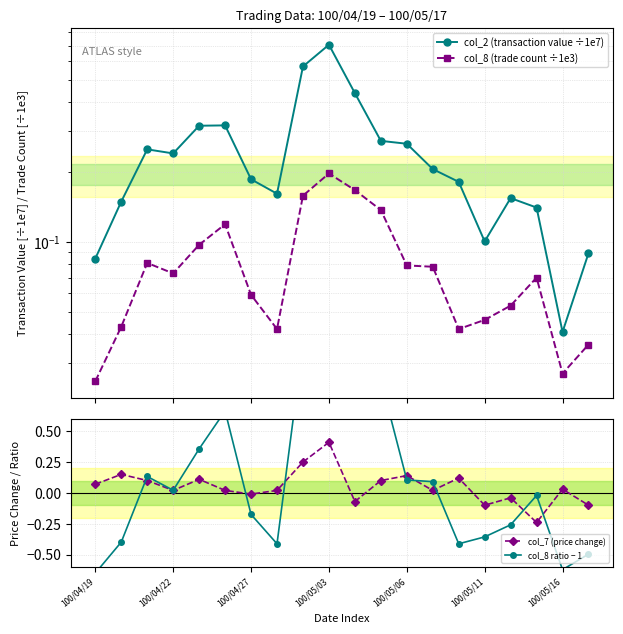

Is it true that col_7 (price change) equals 0.4 at 100/05/03?

True